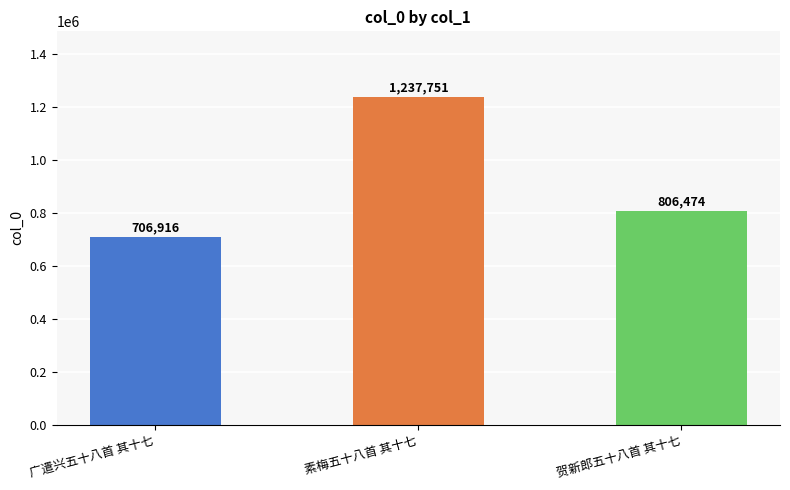

How many values are below 806474?

1